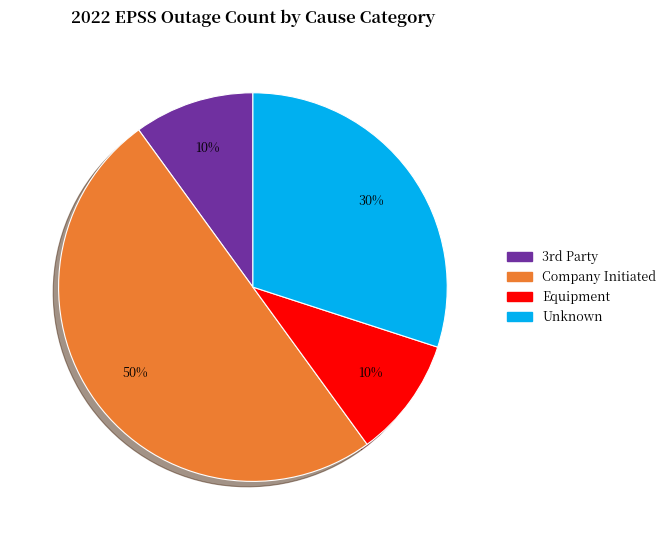

What is the largest slice in the pie chart?

Company Initiated